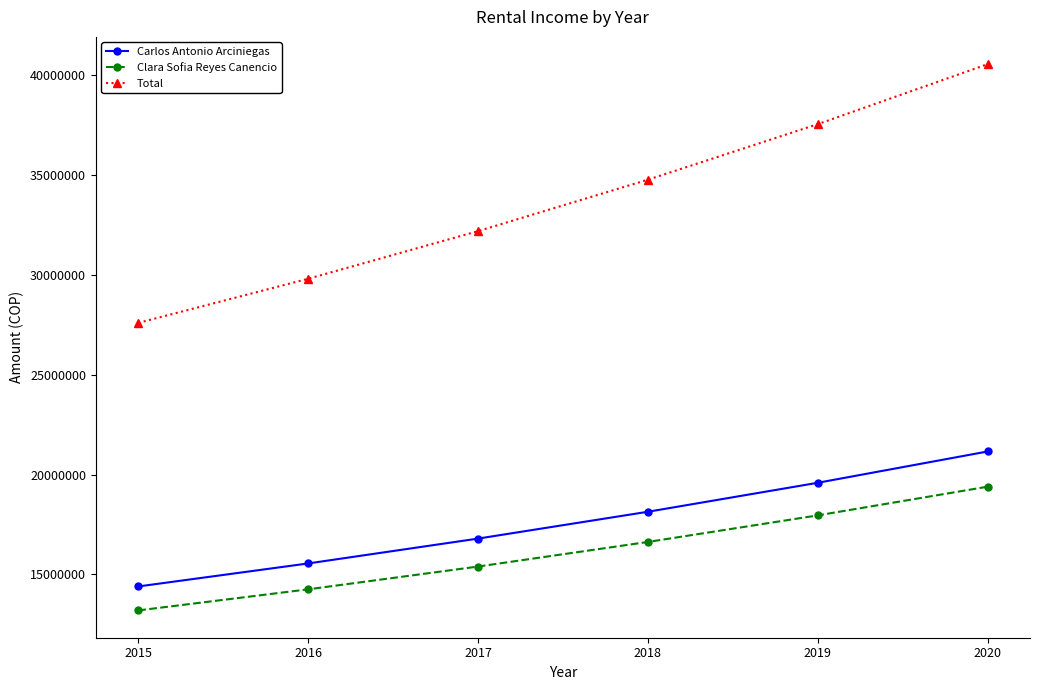

What are all the series names shown in the legend?

Carlos Antonio Arciniegas, Clara Sofia Reyes Canencio, Total